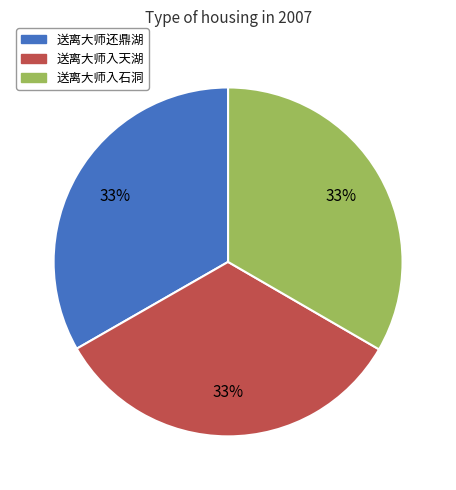

Is it true that 送离大师还鼎湖 is 33% of the pie?

True